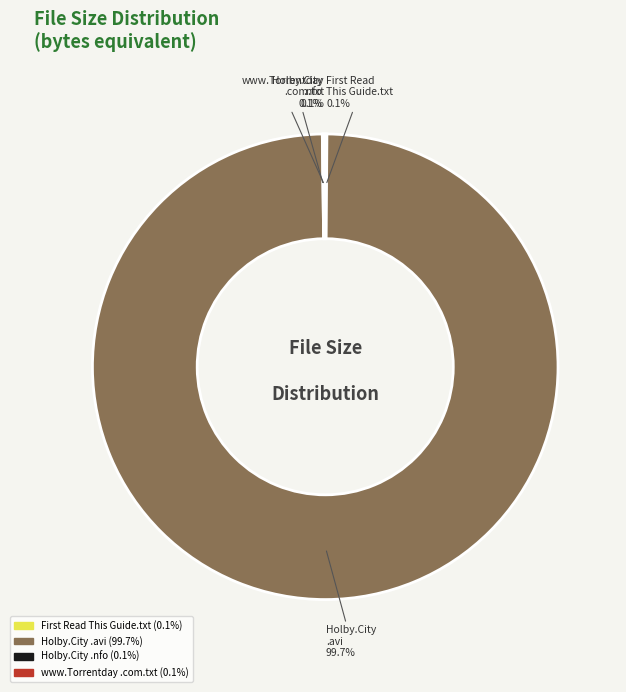

Is there a majority slice in this chart?

Yes